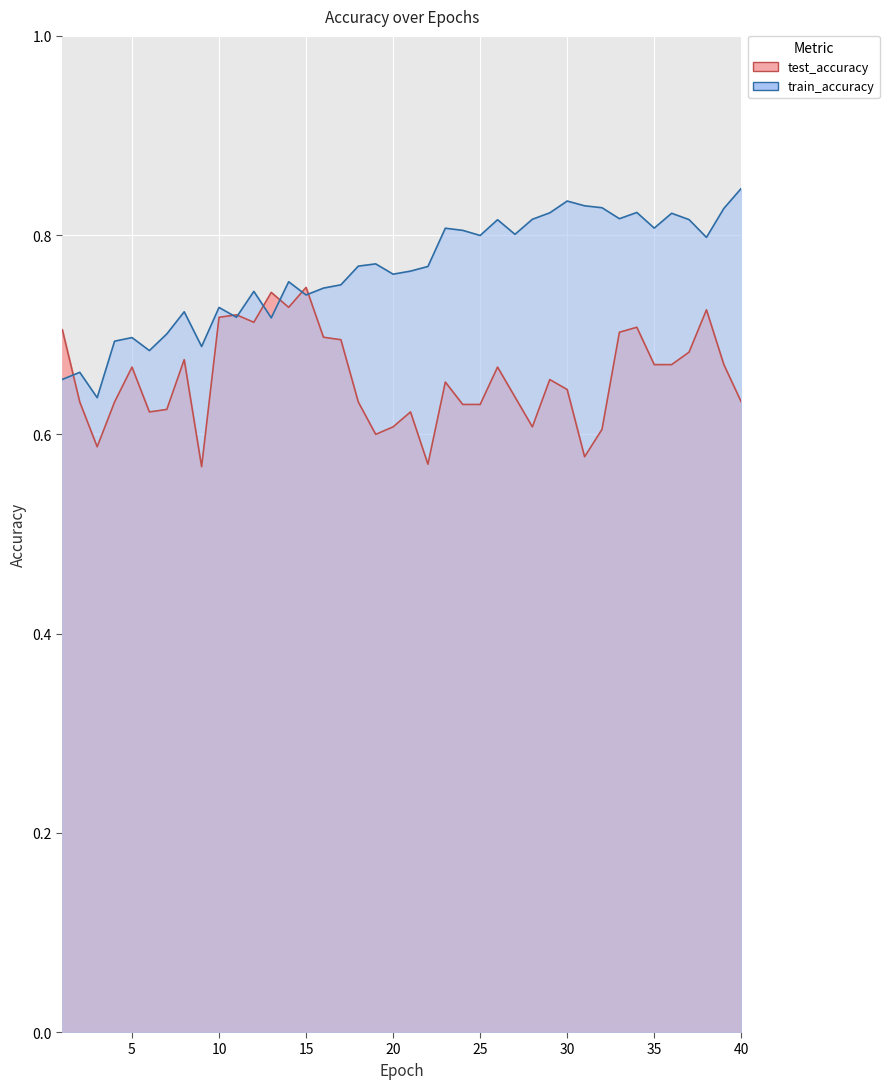

At which category does test_accuracy reach its first local peak?

5